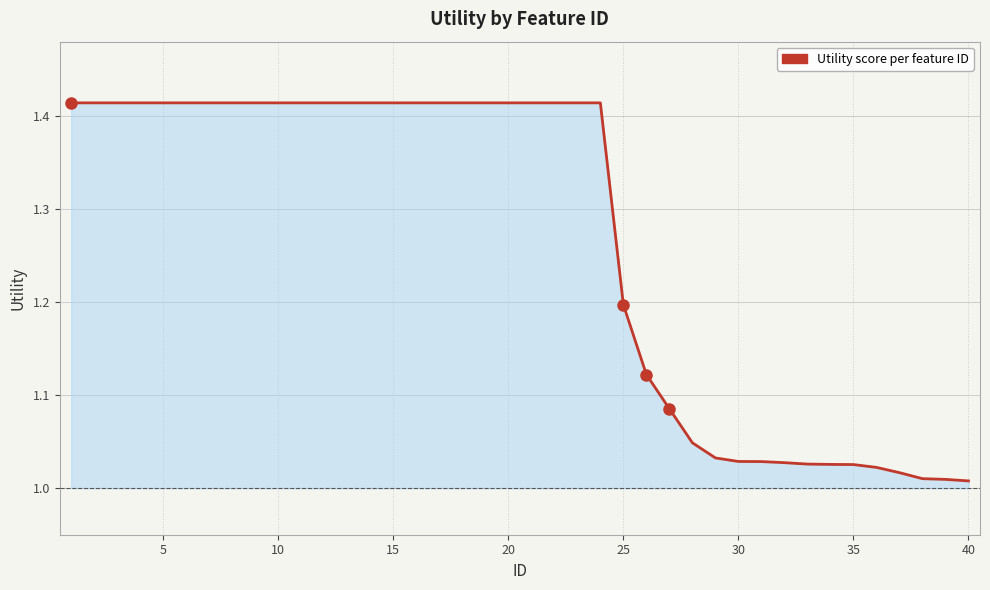

Reading right to left, what are all the values shown in this chart?

1.0	1.0	1.0	1.0	1.0	1.0	1.0	1.0	1.0	1.0	1.0	1.0	1.0	1.1	1.1	1.2	1.4	1.4	1.4	1.4	1.4	1.4	1.4	1.4	1.4	1.4	1.4	1.4	1.4	1.4	1.4	1.4	1.4	1.4	1.4	1.4	1.4	1.4	1.4	1.4